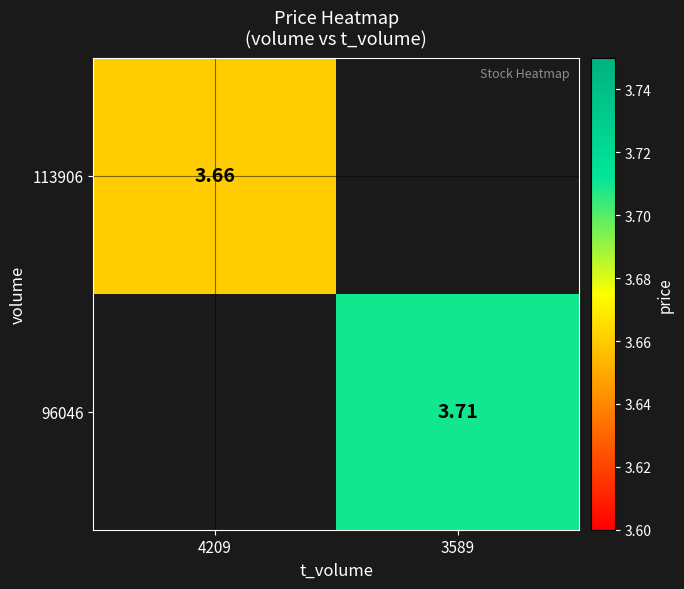

What is the greatest value displayed?

3.7